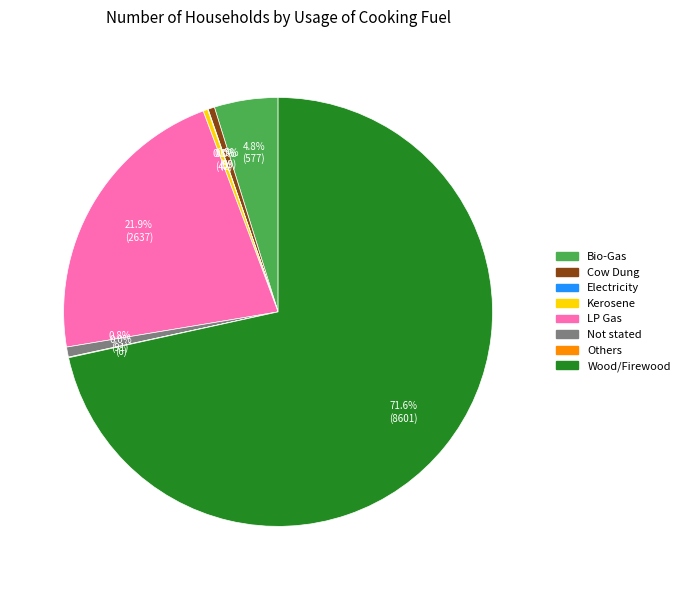

Which category accounts for the majority?

Wood/Firewood